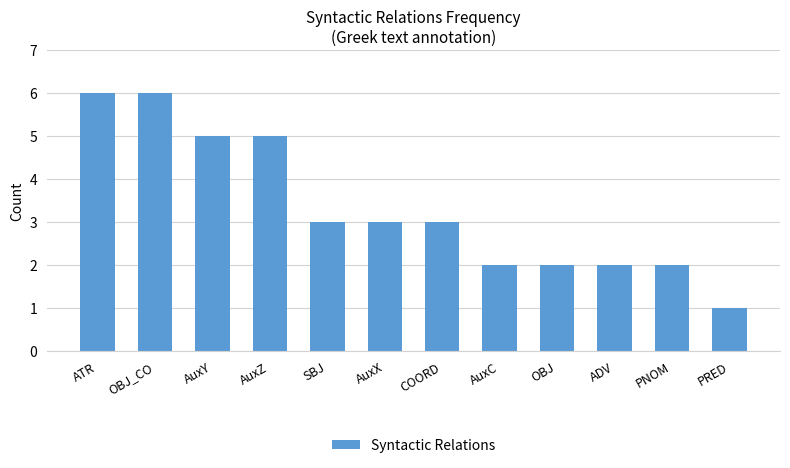

What is the smallest value displayed?

1